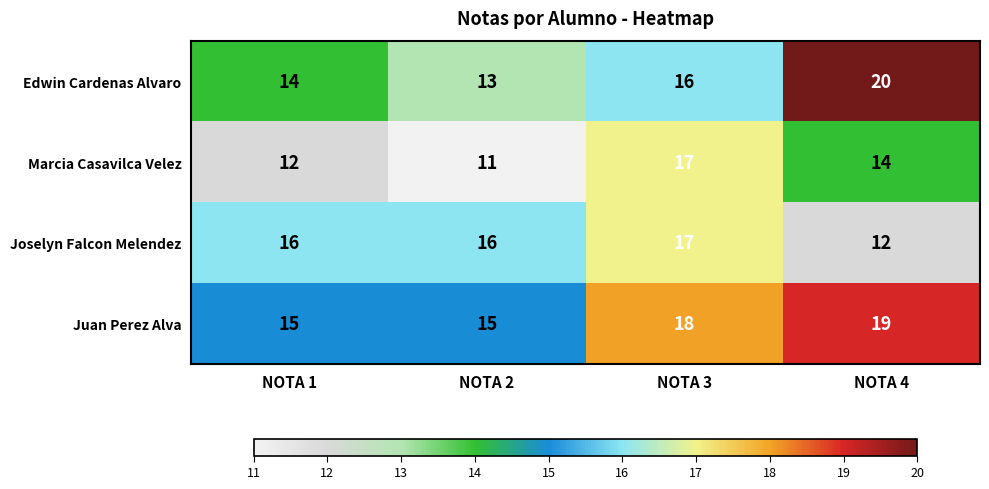

What is the approximate value of Joselyn Falcon Melendez at NOTA 4?

12